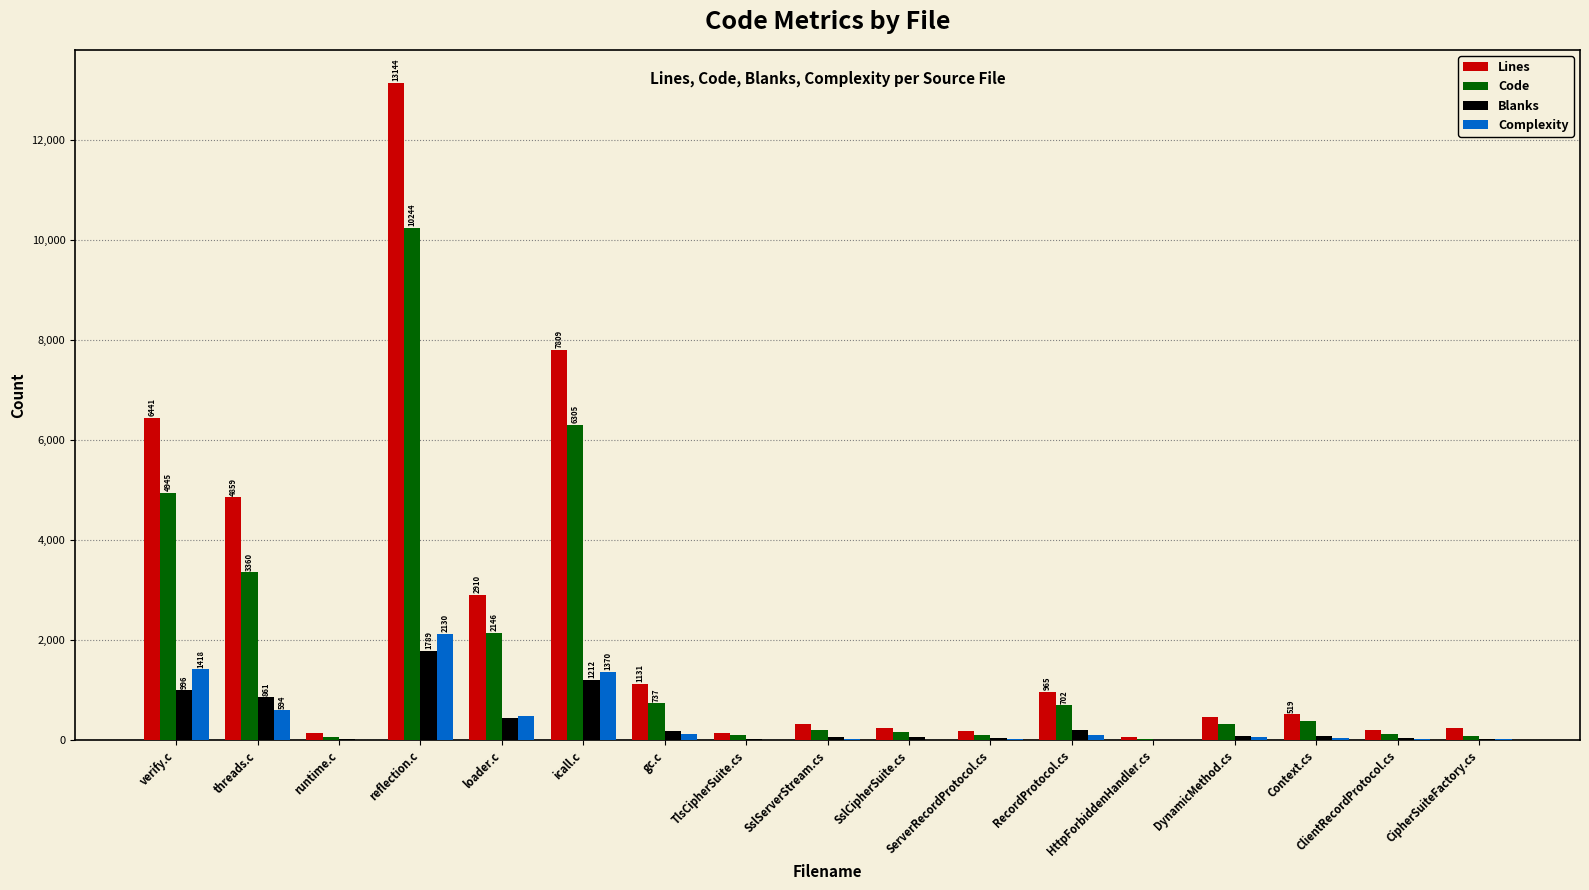

Is the value of Code at Context.cs greater than the value of Lines at HttpForbiddenHandler.cs?

Yes